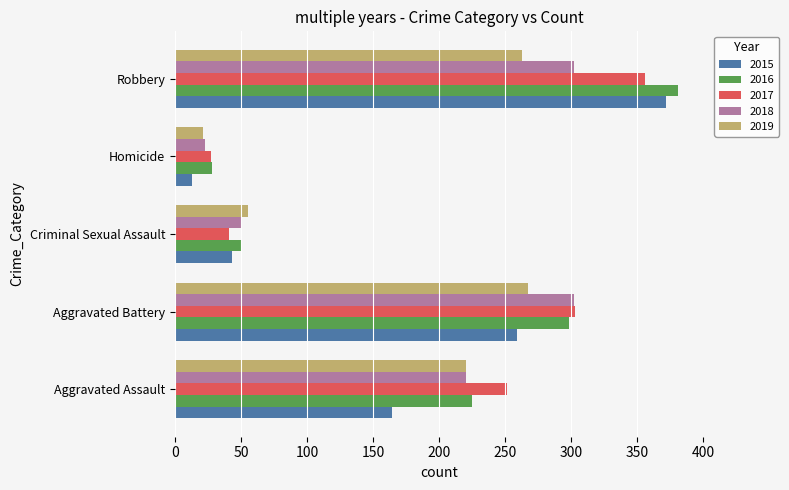

Rank the series at Robbery from highest to lowest value.

2016, 2015, 2017, 2018, 2019